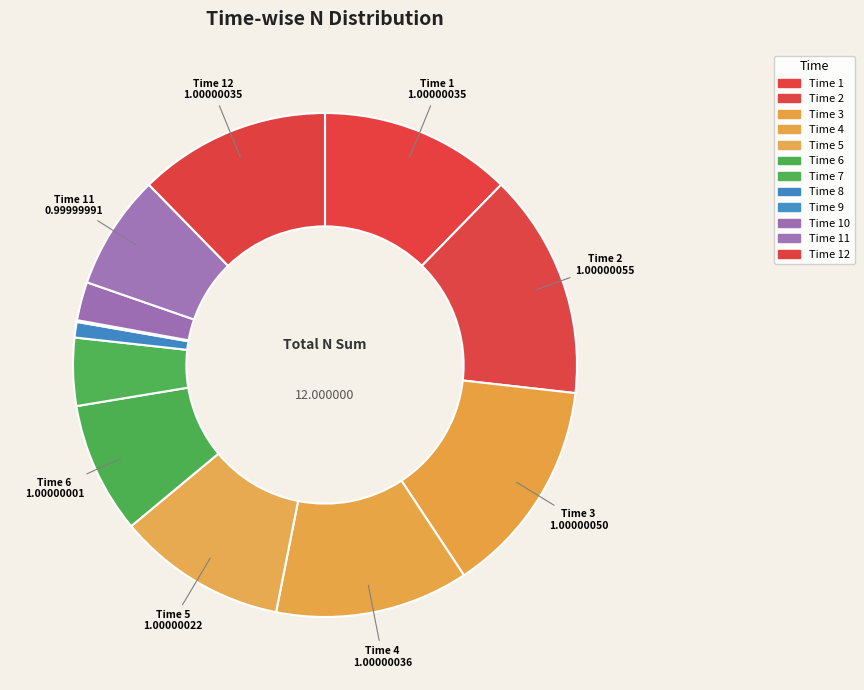

Does any single category account for the majority?

No